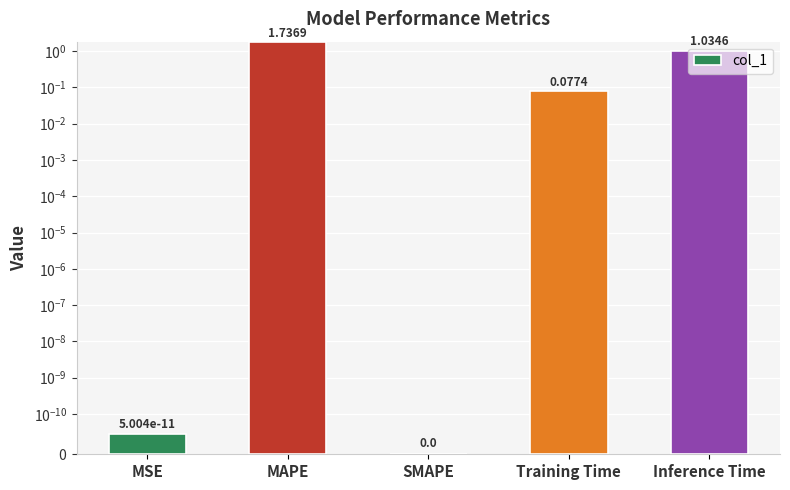

Are the bars grouped side by side (vs. stacked)?

No